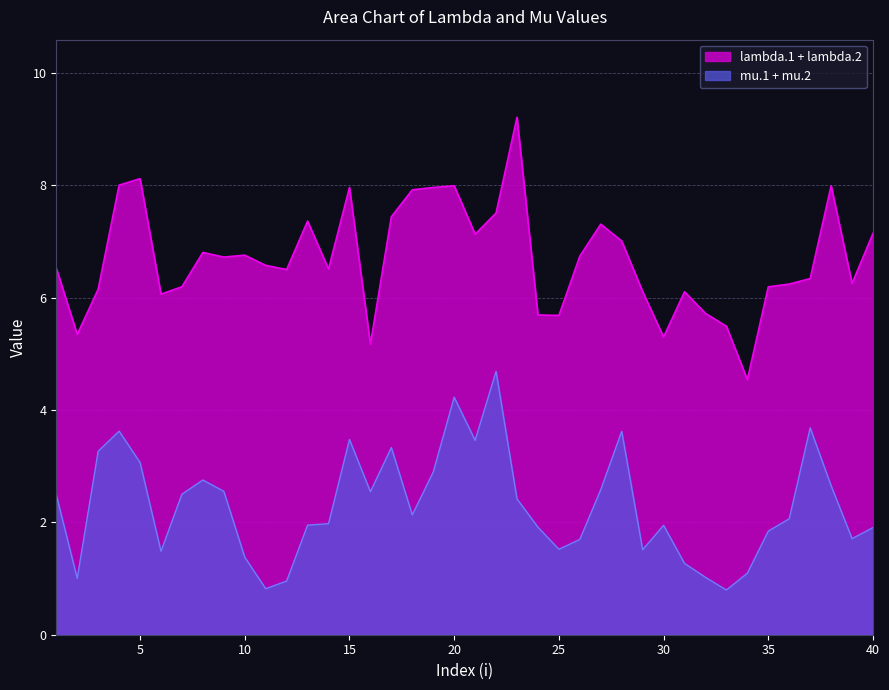

In lambda.1, how many points are higher than both neighbors (excluding endpoints)?

11